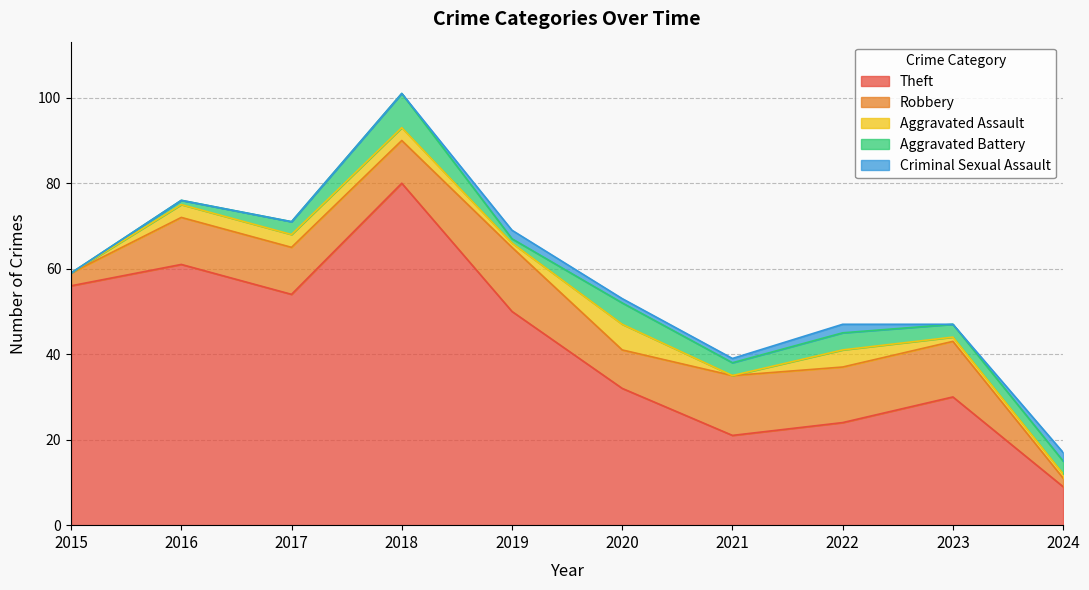

Reading left to right, transcribe all the data shown in this chart.

Theft: 56	61	54	80	50	32	21	24	30	9
Robbery: 3	11	11	10	15	9	14	13	13	2
Aggravated Assault: 0	3	3	3	1	6	0	4	1	1
Aggravated Battery: 0	1	3	8	1	5	3	4	3	3
Criminal Sexual Assault: 0	0	0	0	2	1	1	2	0	2